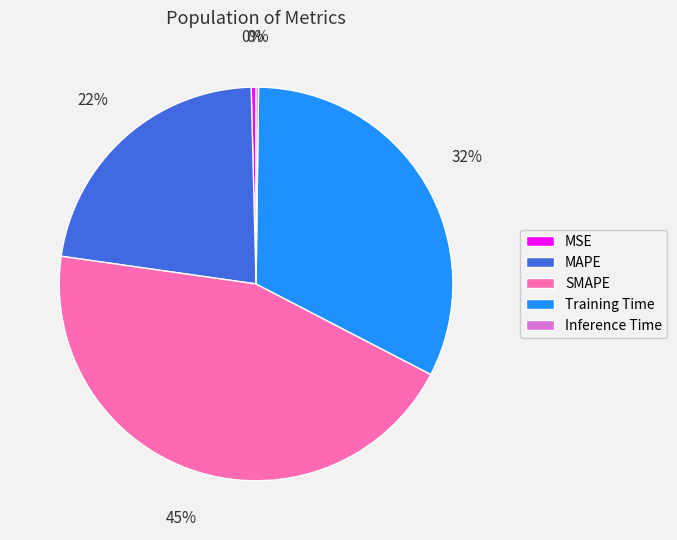

To the nearest percent, what portion does SMAPE represent?

45%